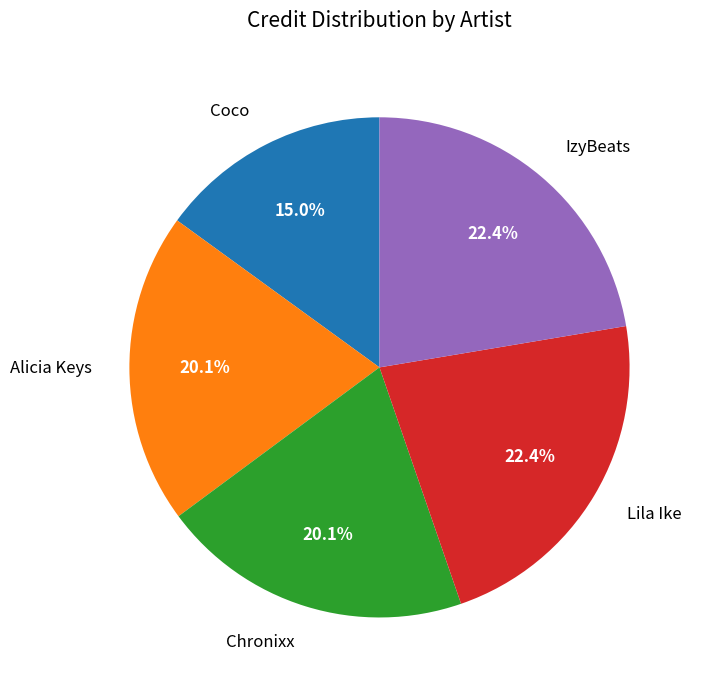

How many slices are in this pie chart?

5